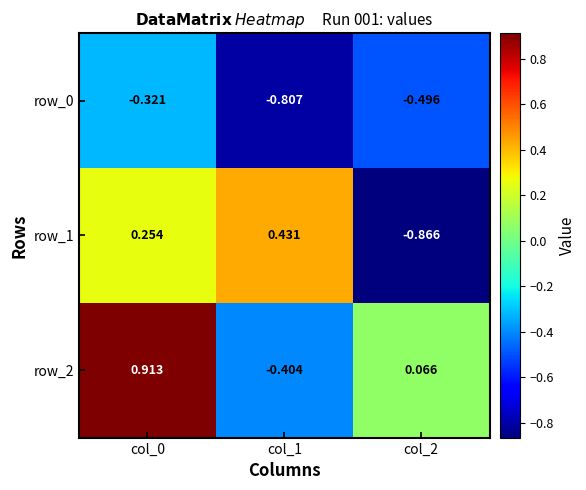

Which series has the largest range (max minus min)?

row_2